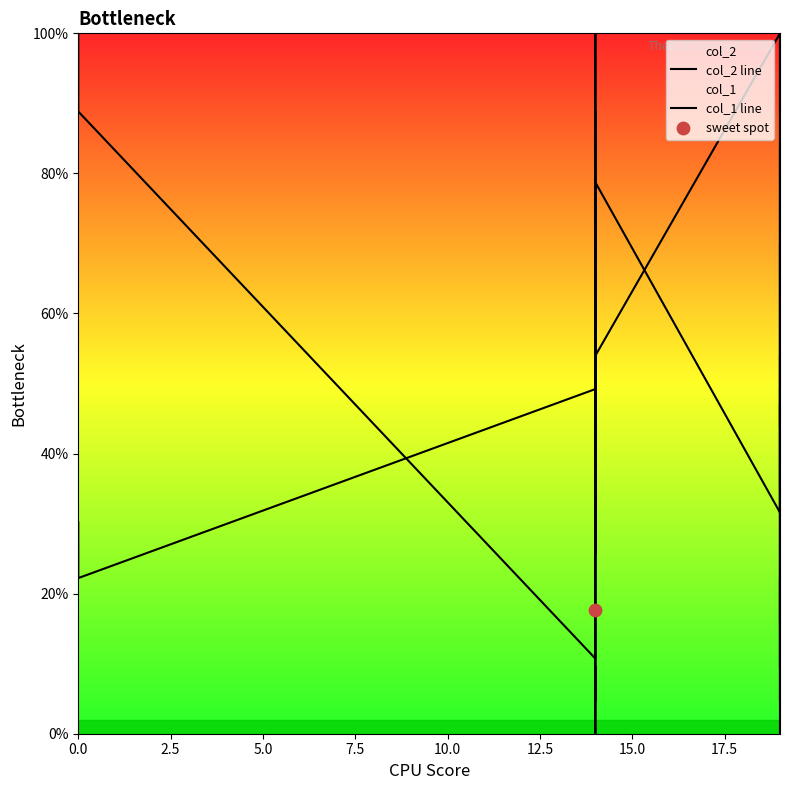

What is the total value across all series at 17.5?

136.2